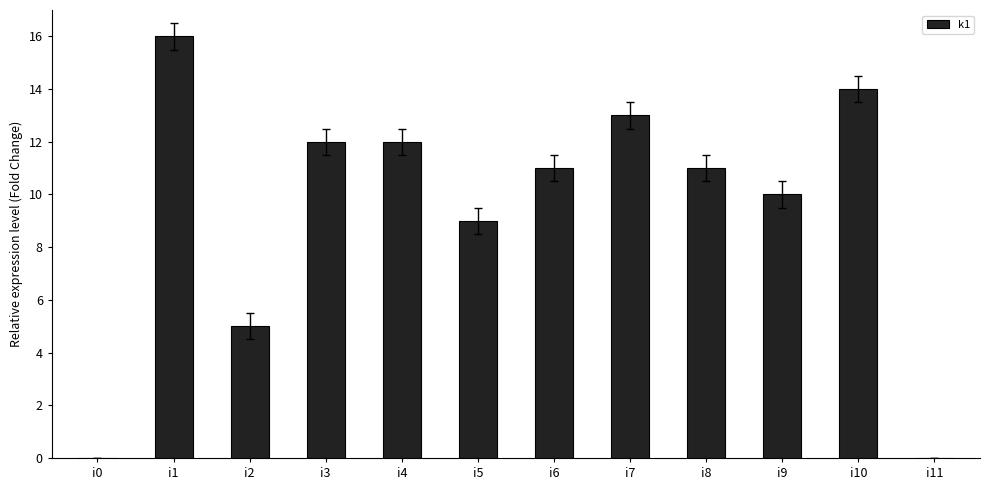

At which label is the value closest to 8?

i5